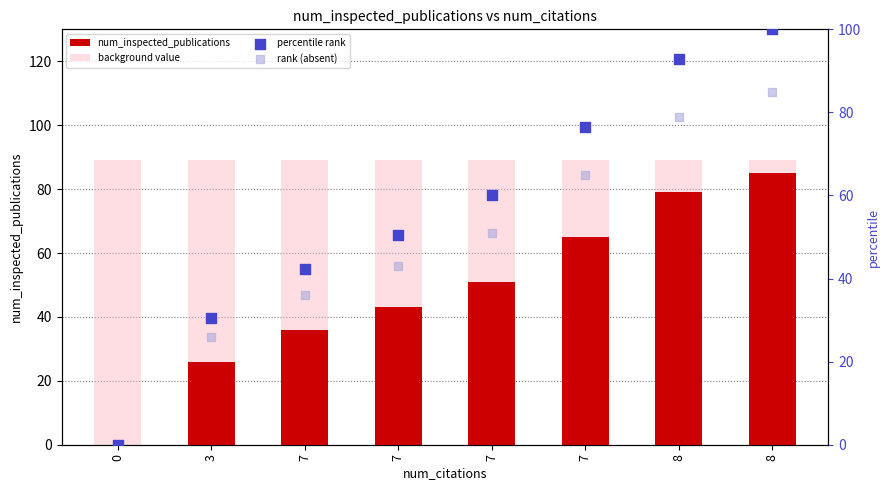

What is the total value across all series at 8?

340.2